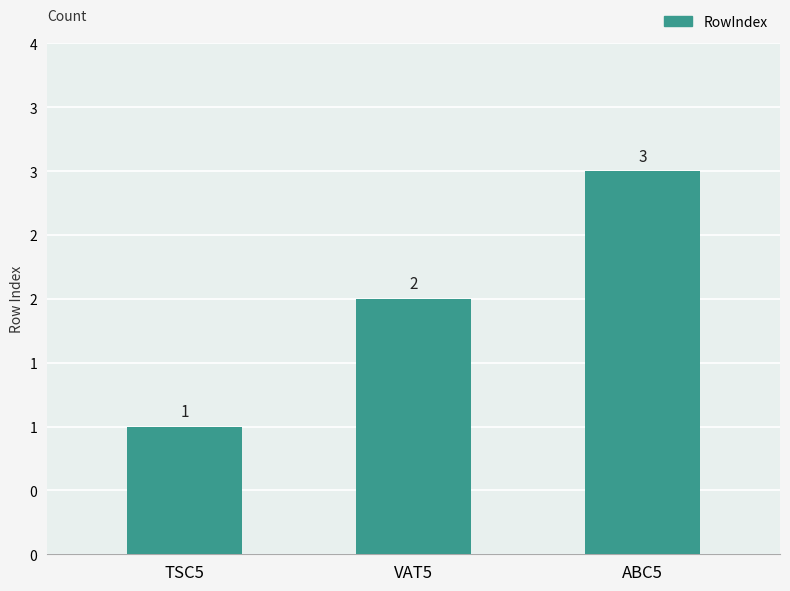

Are the bars grouped side by side (vs. stacked)?

No